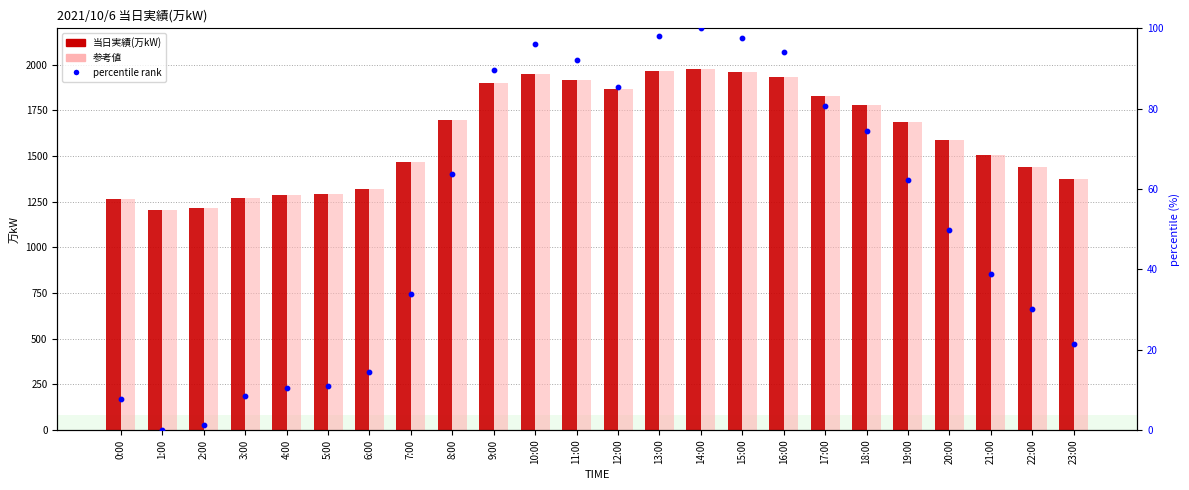

Which series has the widest spread of Y values?

当日実績(万kW)